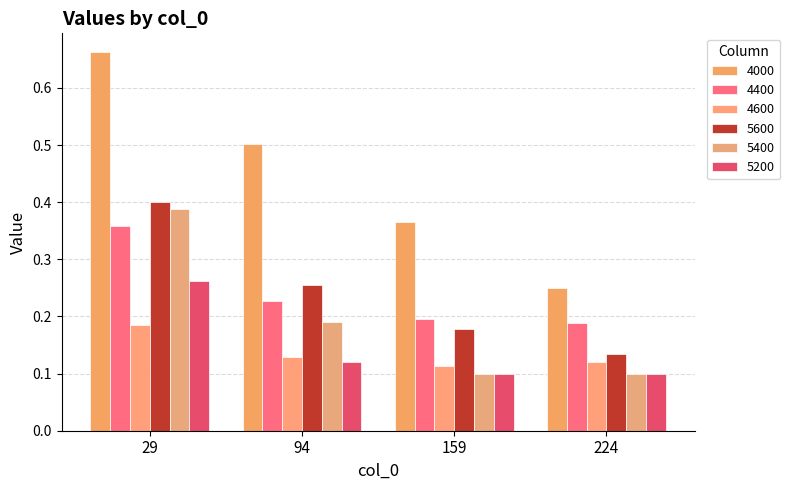

Is it true that 5600 equals 0.1 at 224?

True